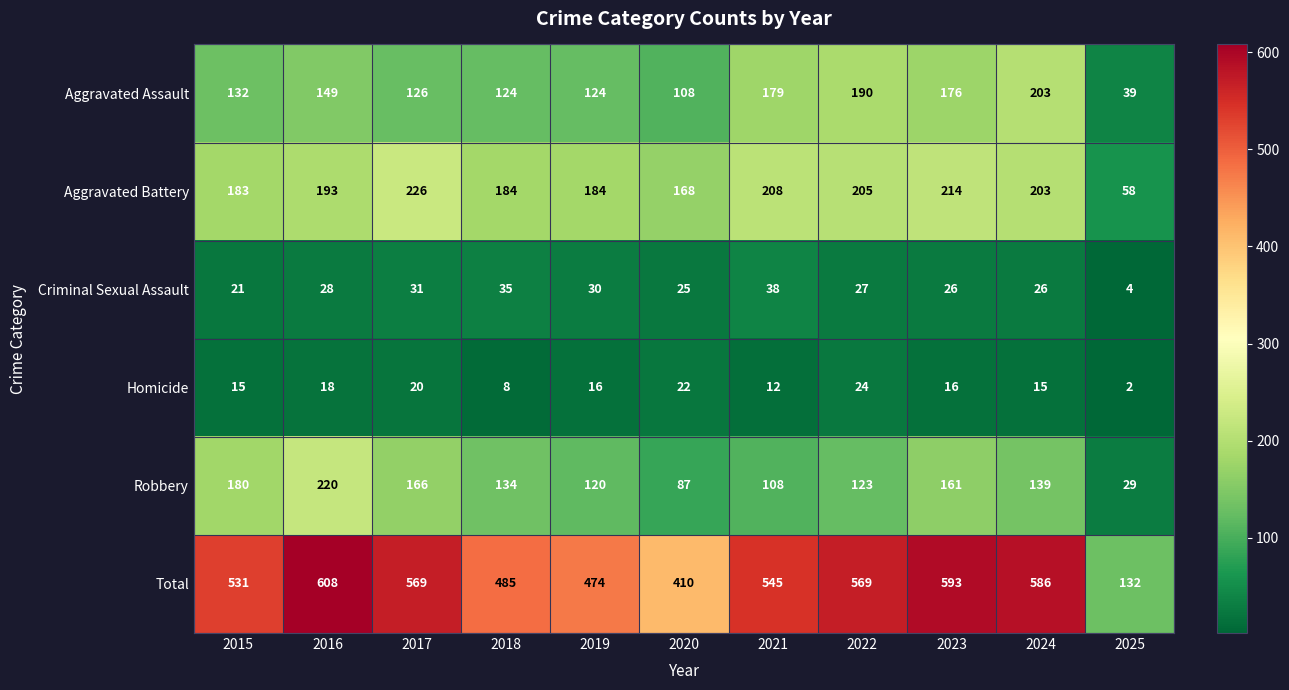

What is the difference between the Aggravated Battery values at 2021 and 2024?

5